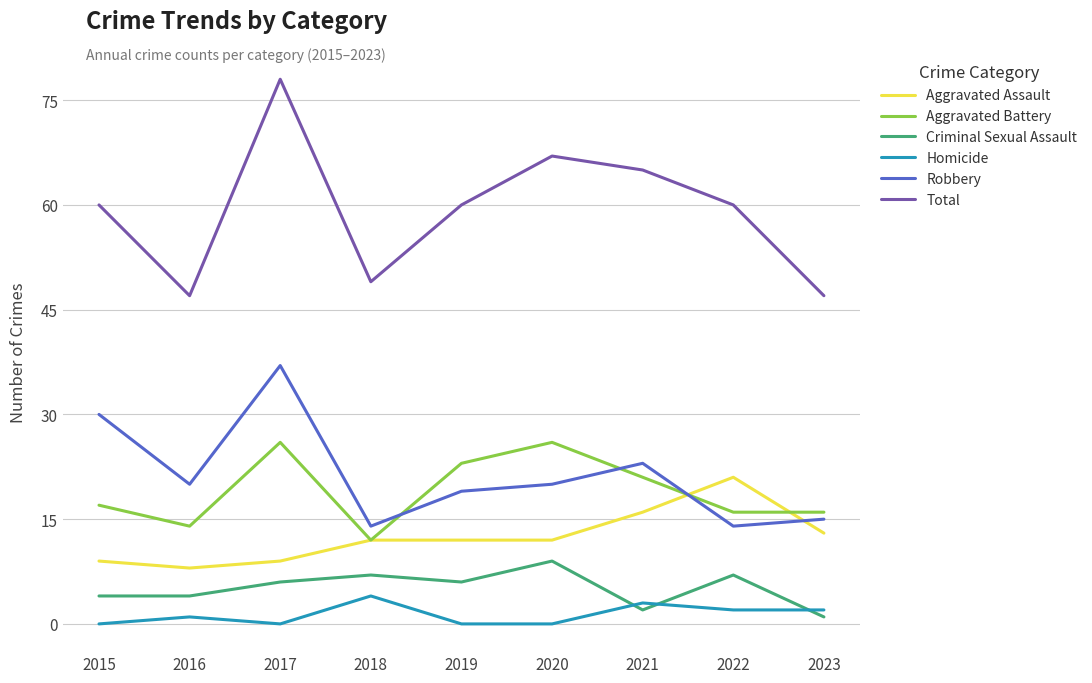

Which series ends up on top after the final intersection of Aggravated Assault and Robbery?

Robbery